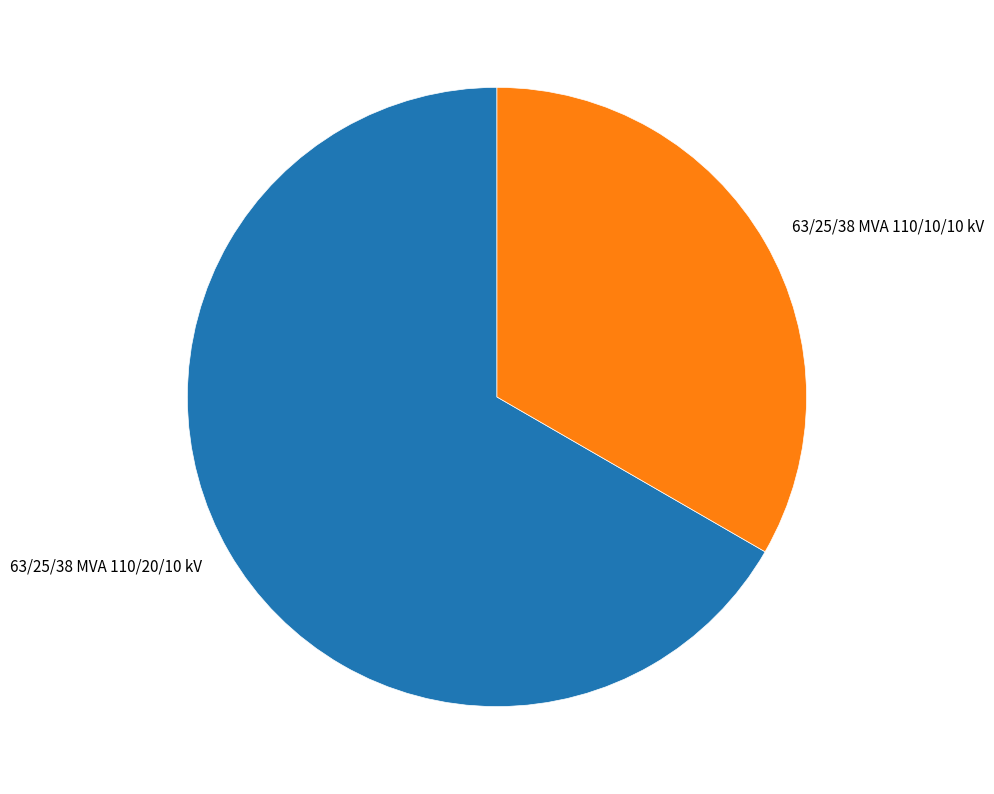

What is the smallest slice in the pie chart?

63/25/38 MVA 110/10/10 kV